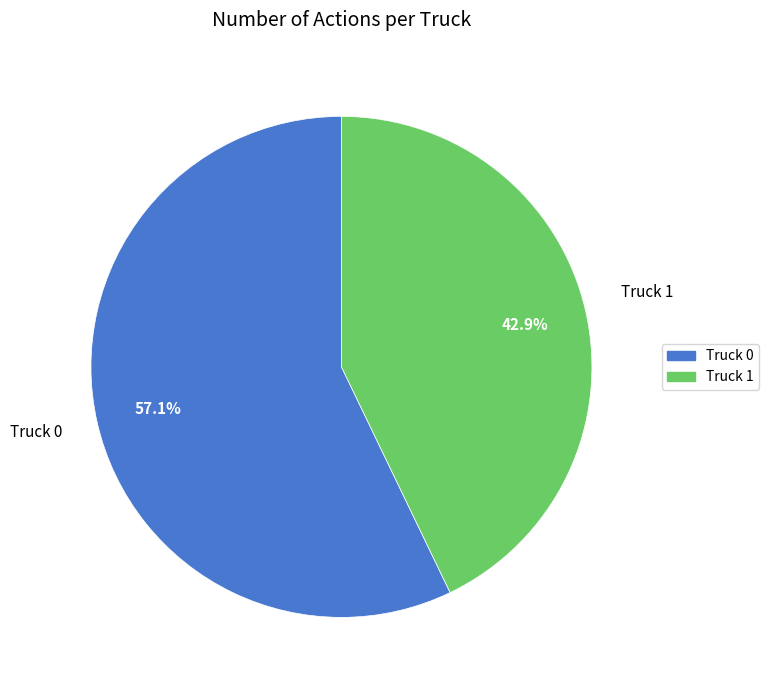

Is it true that Truck 1 is 43% of the pie?

True